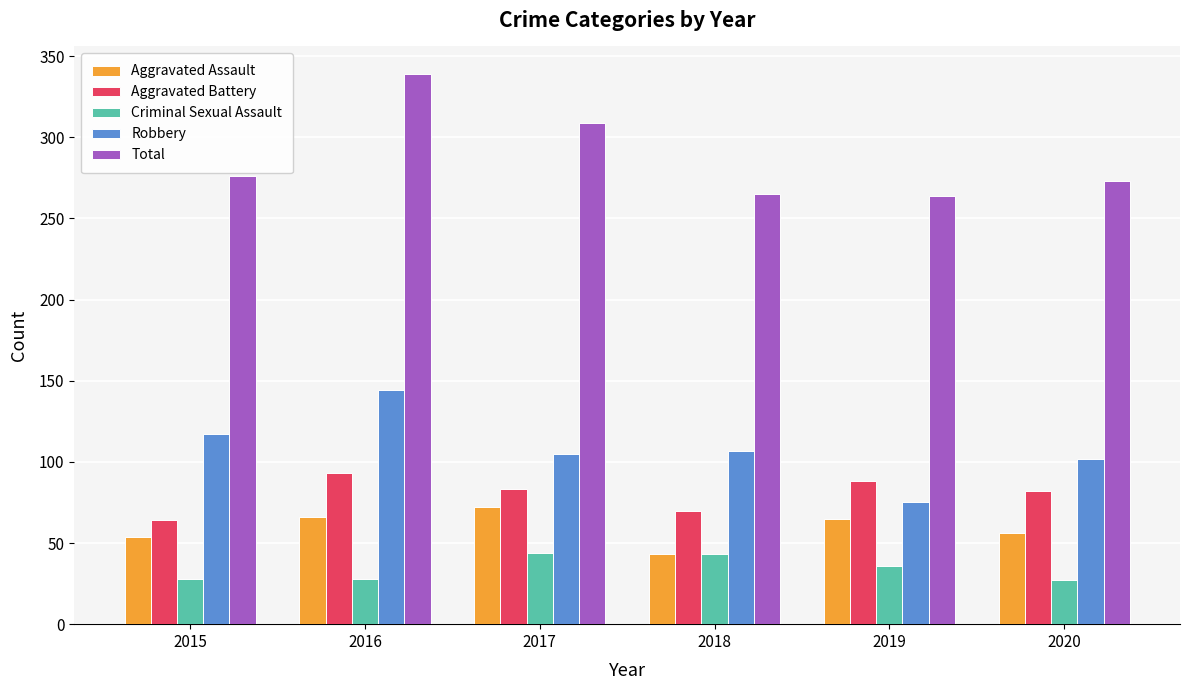

The value of Aggravated Assault at 2019 is 65. True or false?

True